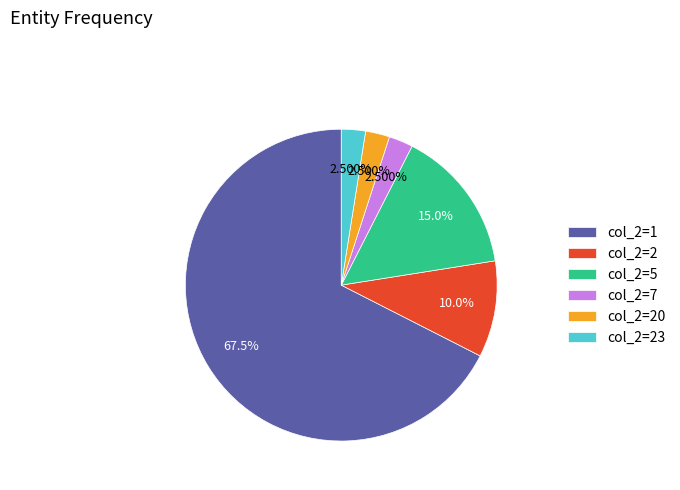

Is there any slice that represents more than half of the pie?

Yes